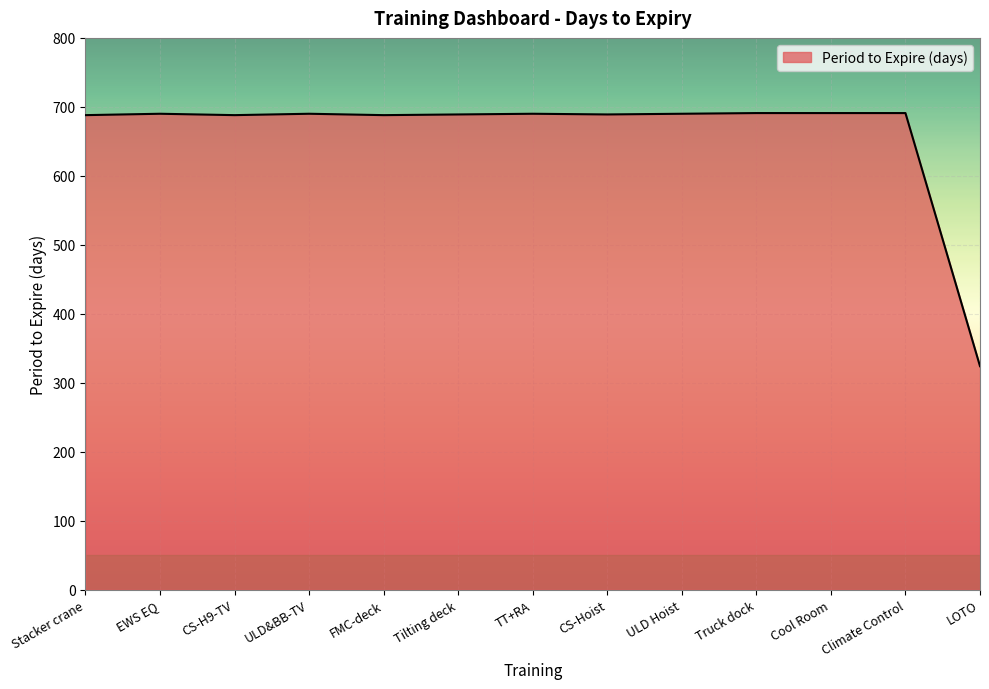

Approximately how many times larger is the value at ULD&BB-TV compared to EWS EQ?

1.0